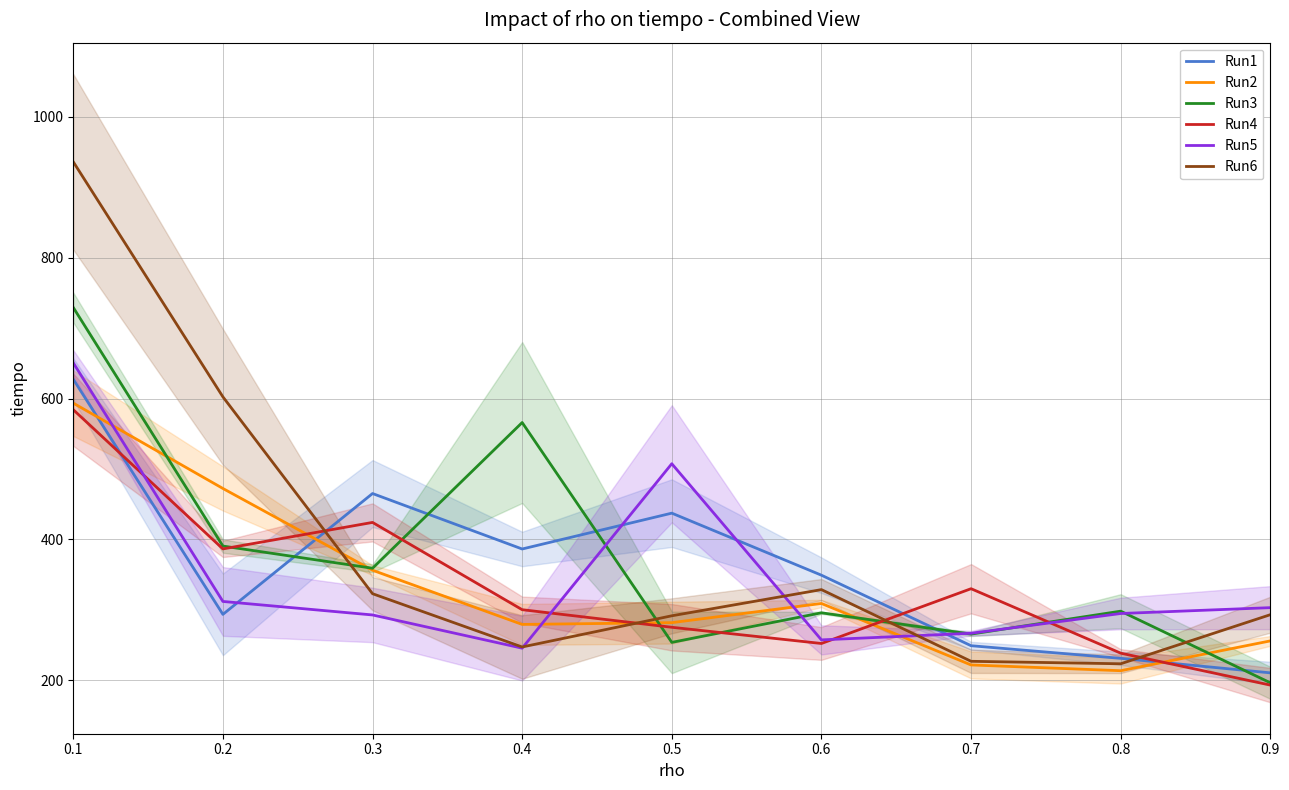

Where is Run3 nearest to the value 462?

0.2